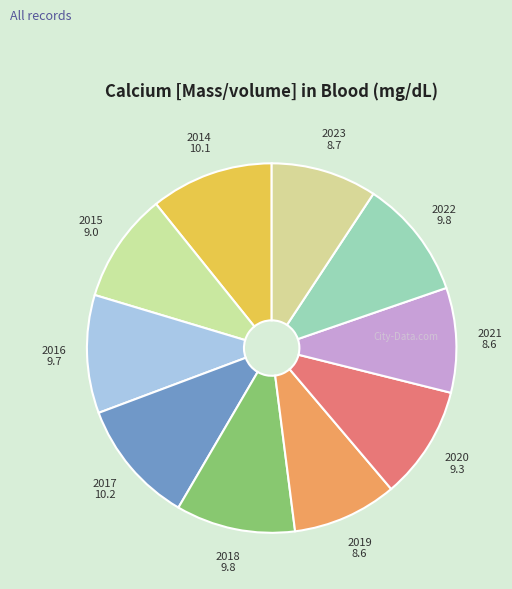

Is it true that 2015 is 10% of the pie?

True